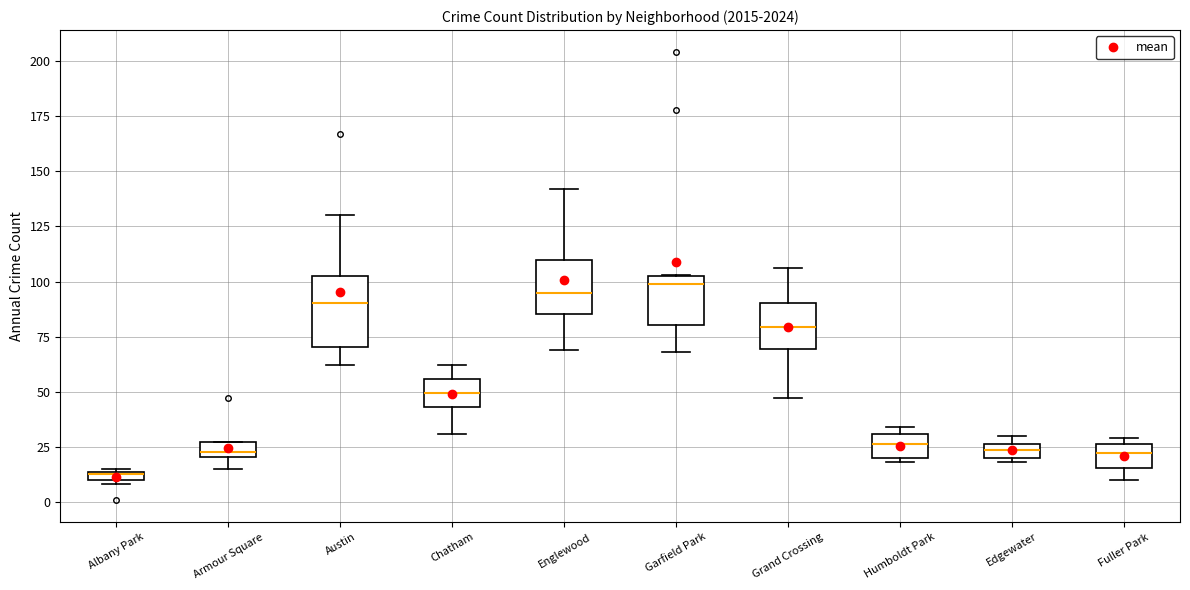

Which box's median line is the lowest?

Albany Park